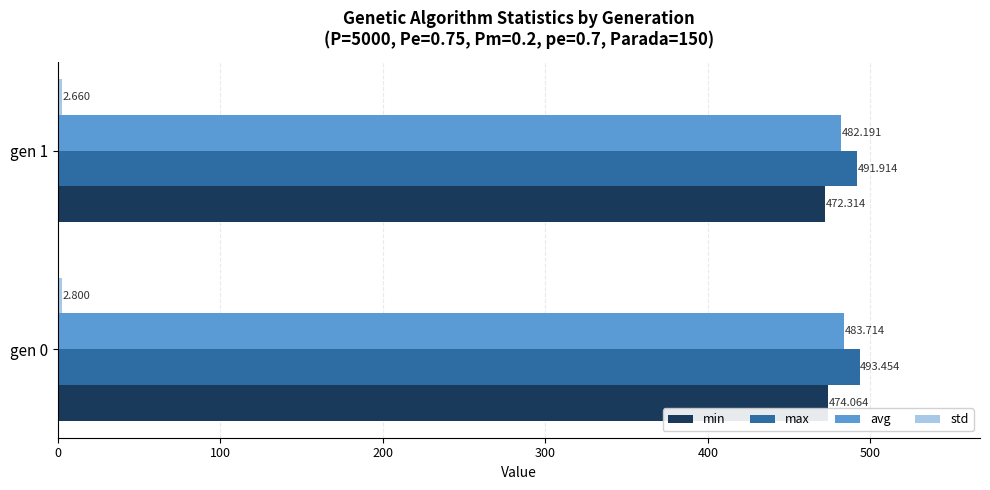

Which series has the largest range (max minus min)?

min